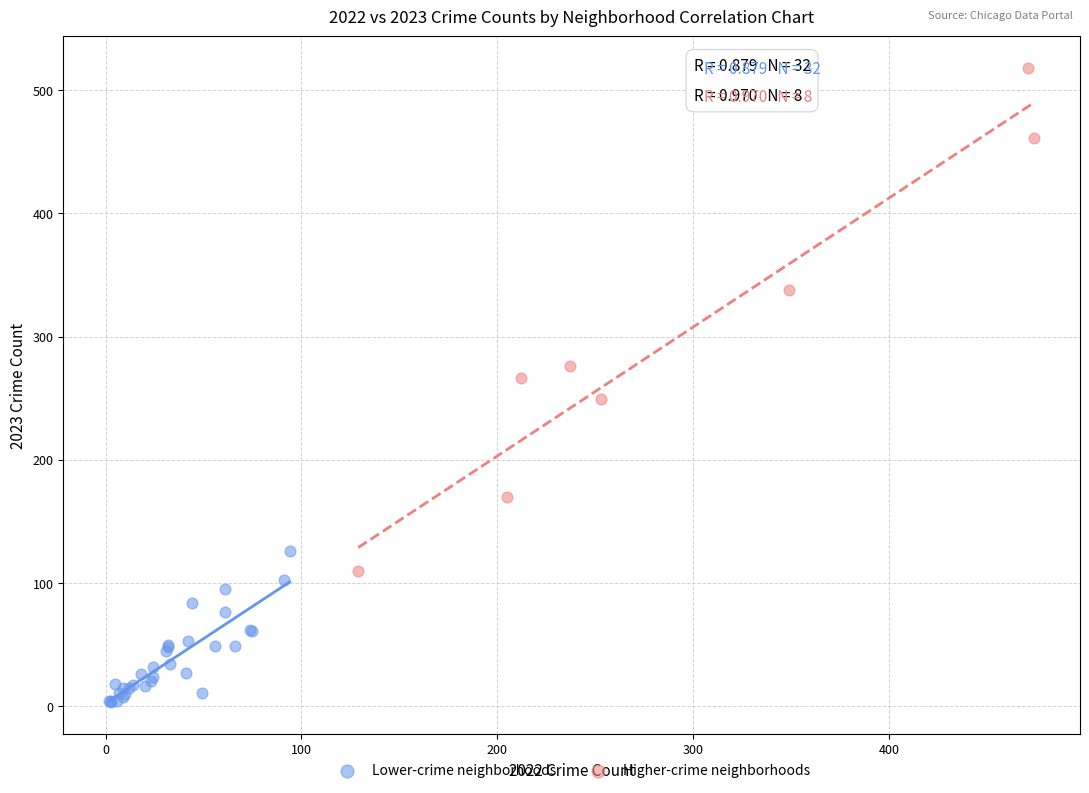

Which series contains the highest Y value?

Higher-crime neighborhoods